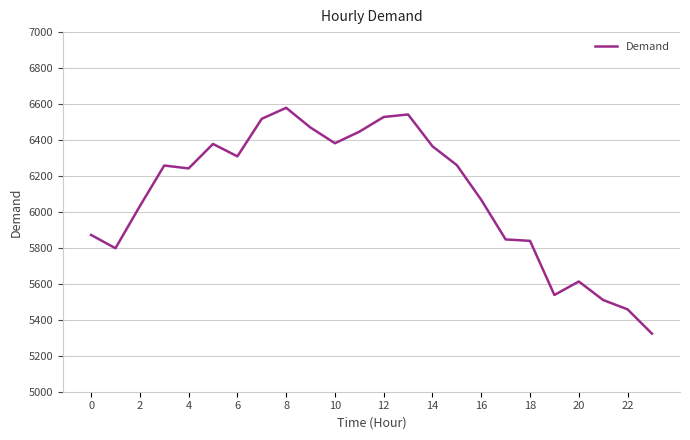

What is the smallest value displayed?

5323